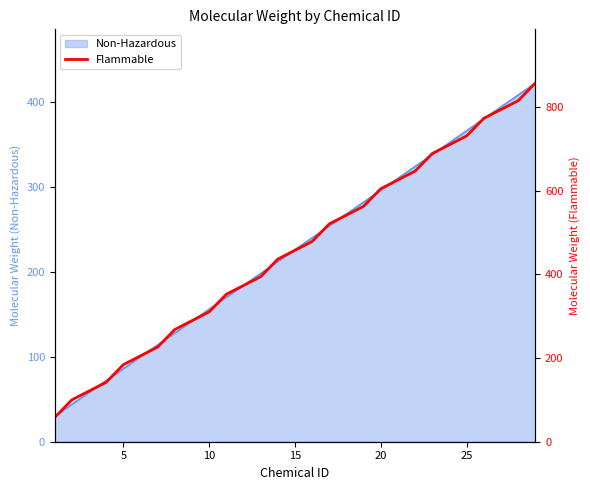

What is the minimum value shown in the chart?

58.1